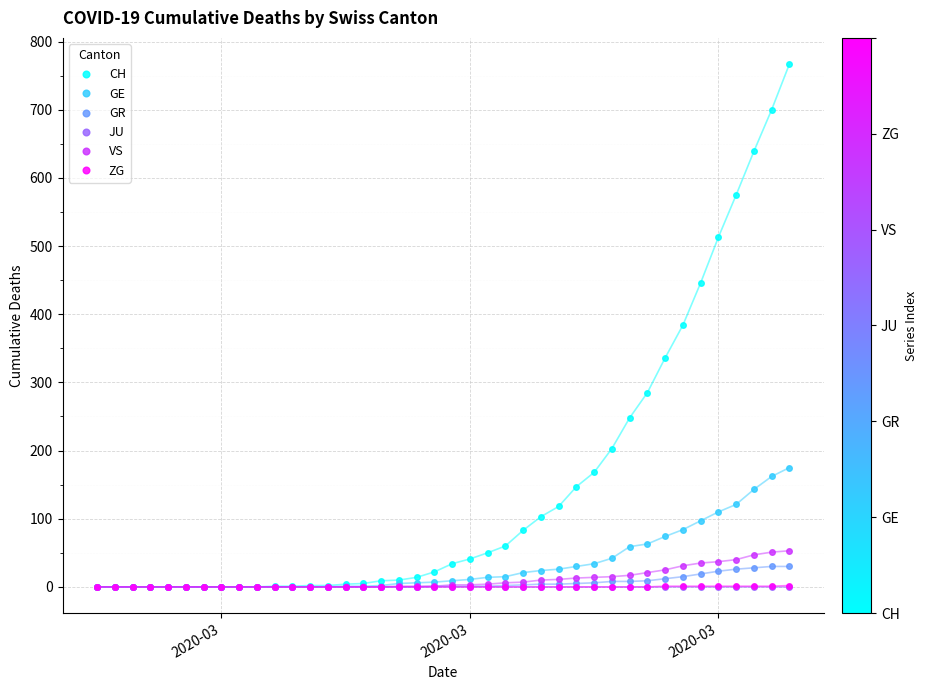

How many lines are shown in the chart?

6